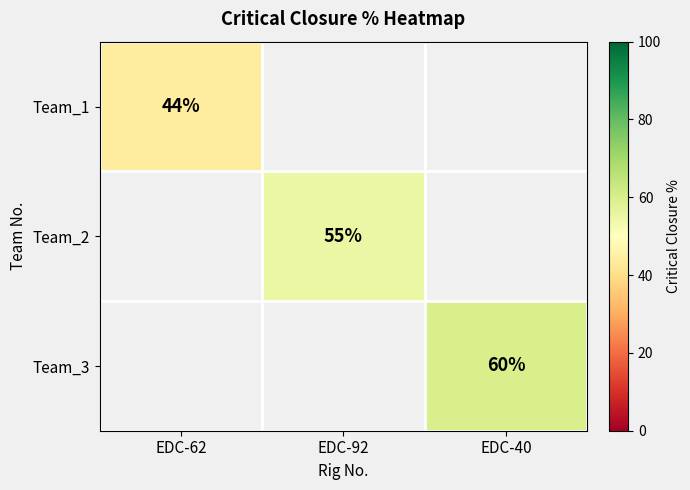

True or false: Team_3 has a value of 83 at EDC-40.

False